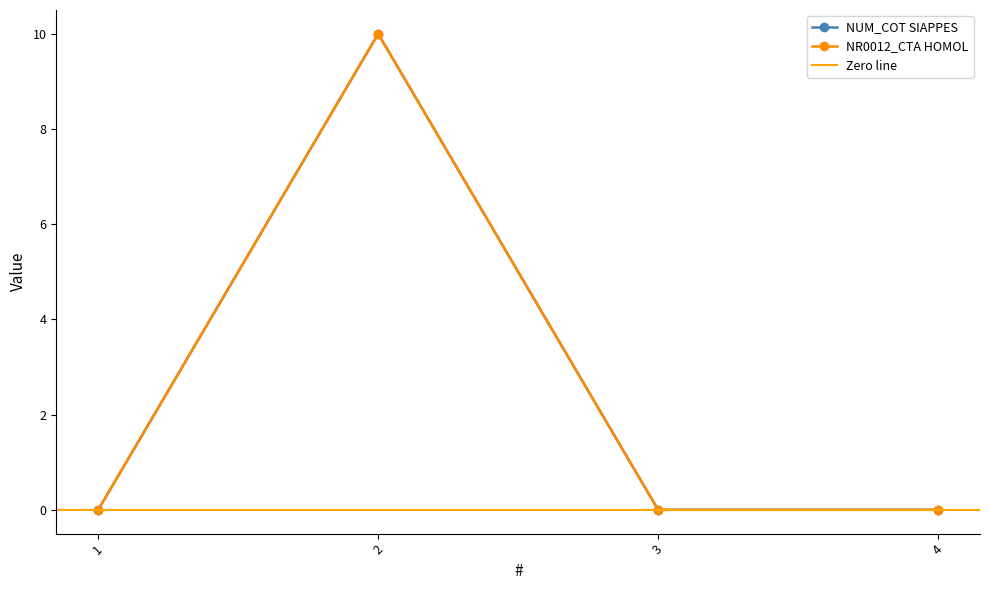

True or false: NUM_COT SIAPPES has more than 1 interior local peaks.

False